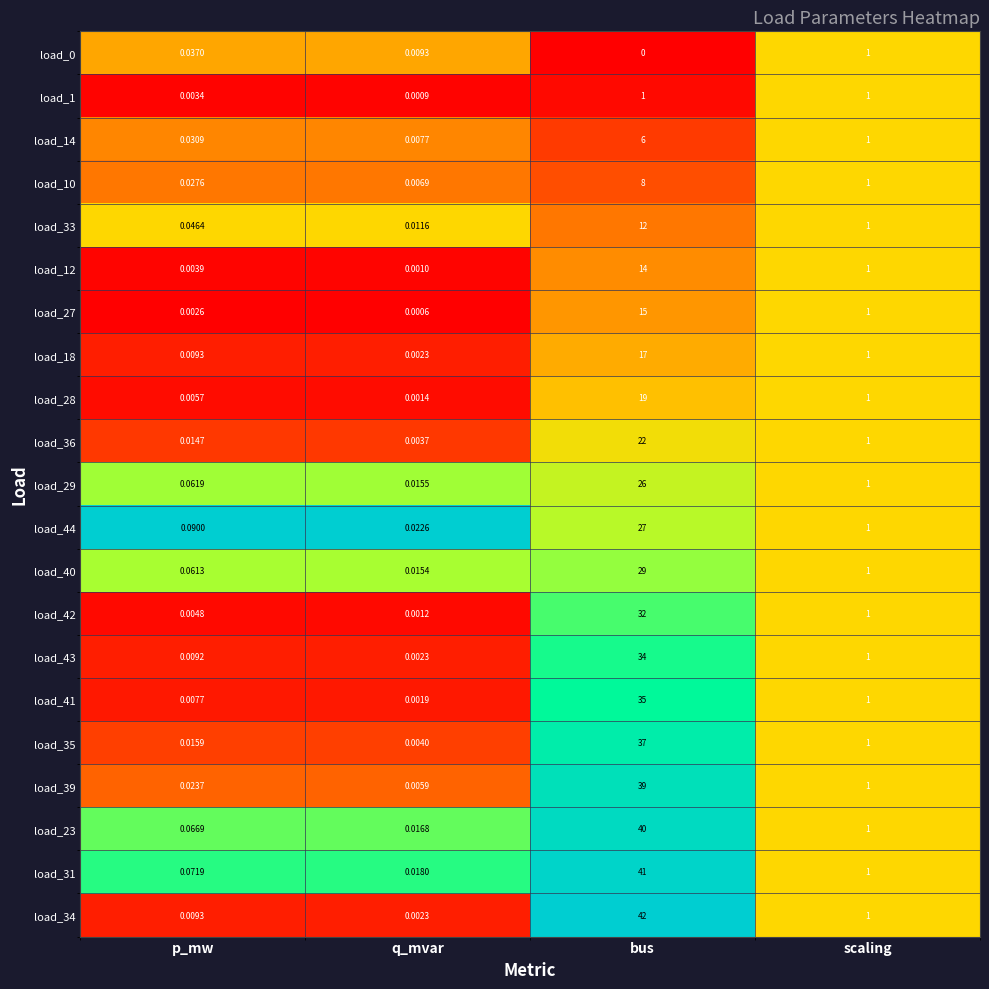

Rank the categories by load_35 value from lowest to highest.

q_mvar, p_mw, scaling, bus